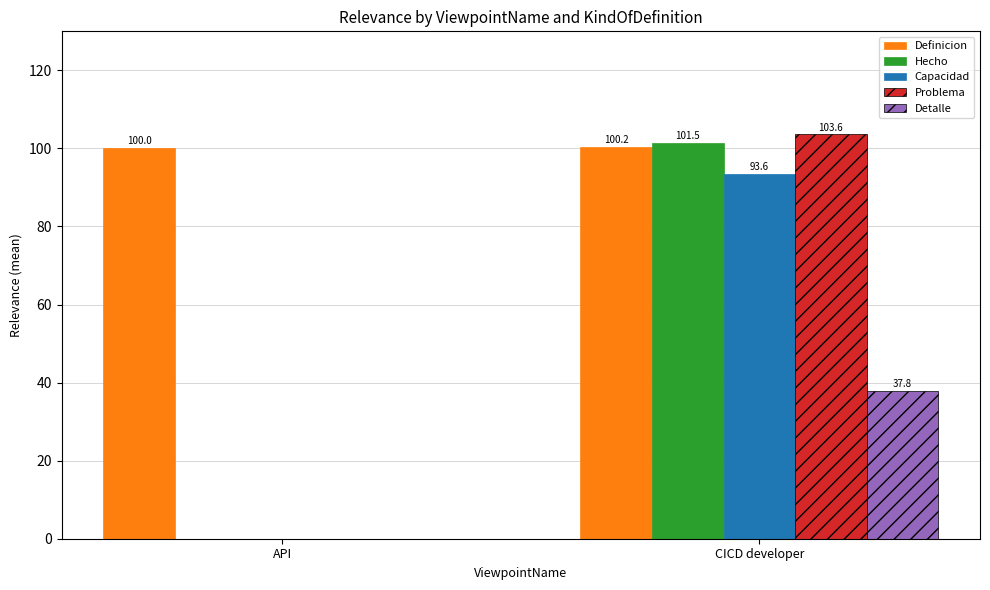

Where does the Detalle series first go above 37?

CICD developer